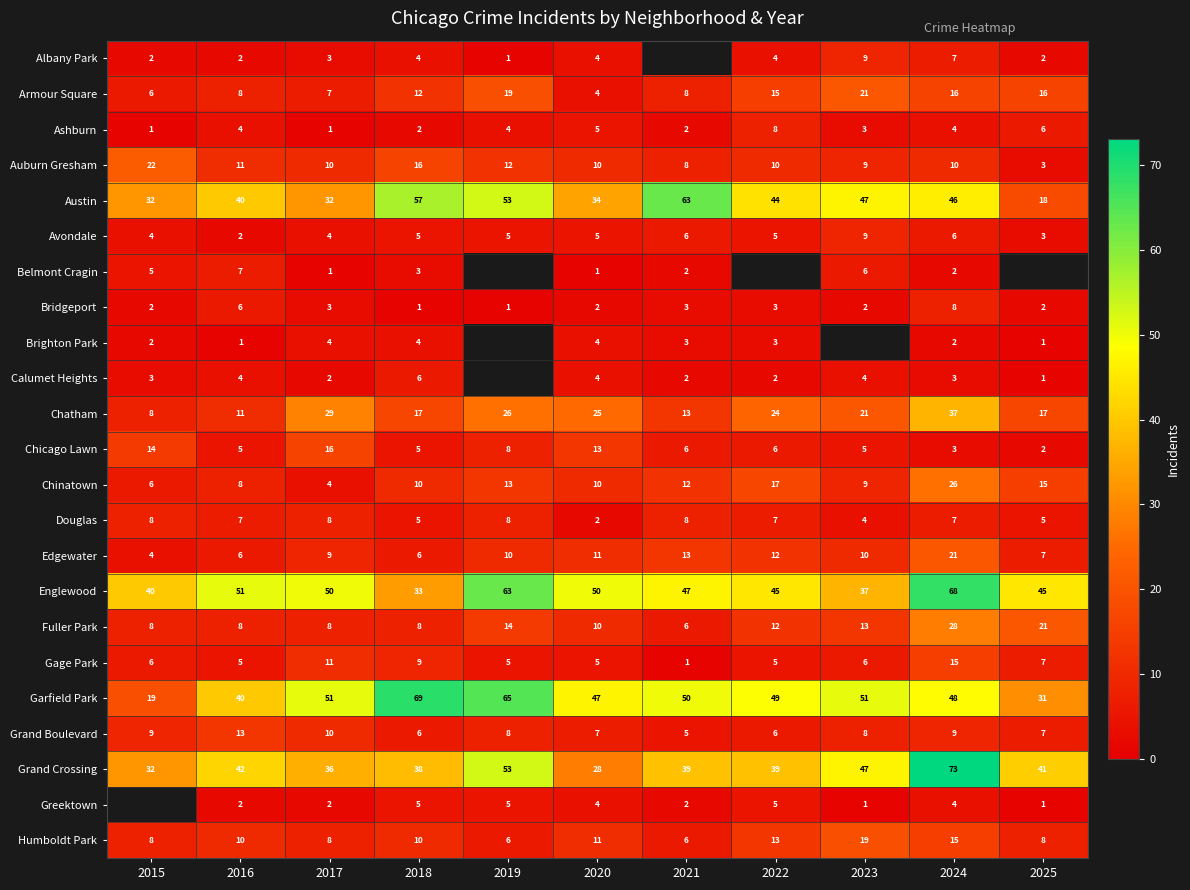

At which label does Fuller Park first exceed 10?

2019